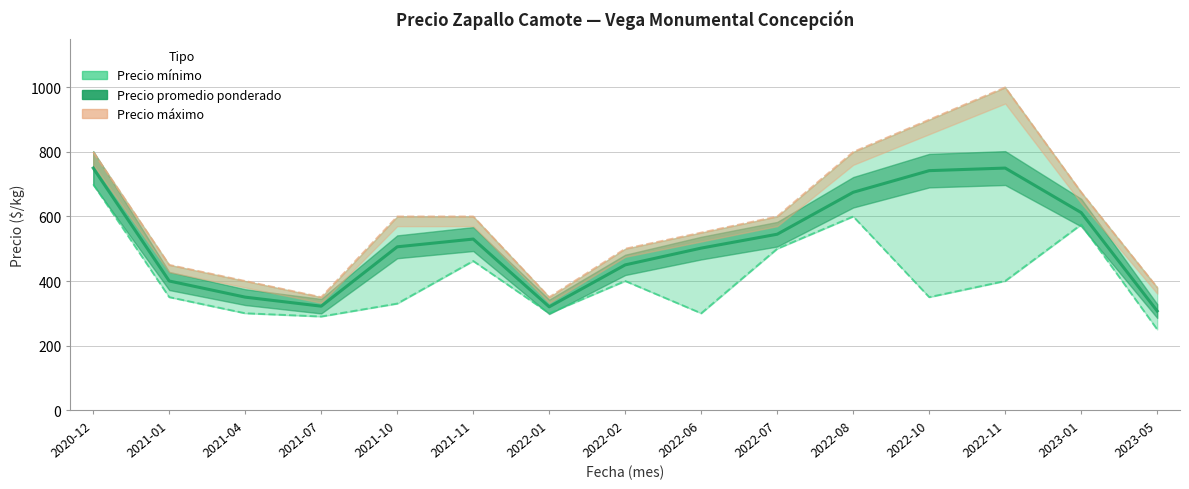

What are all the series names shown in the legend?

Precio minimo, Precio maximo, Precio promedio ponderado